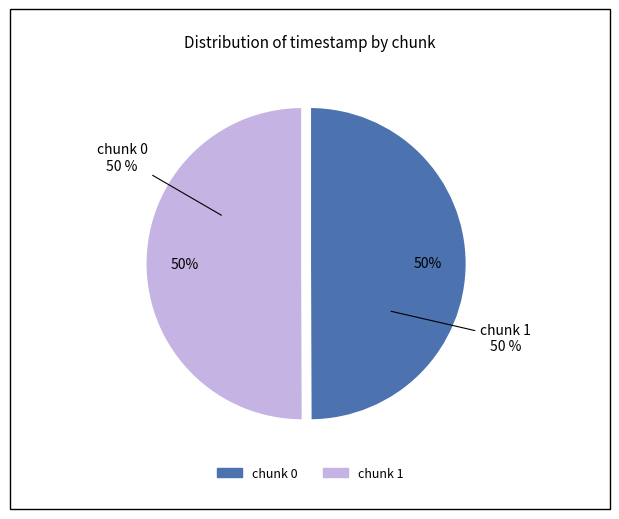

What portion of the pie excludes chunk 1?

49.9%